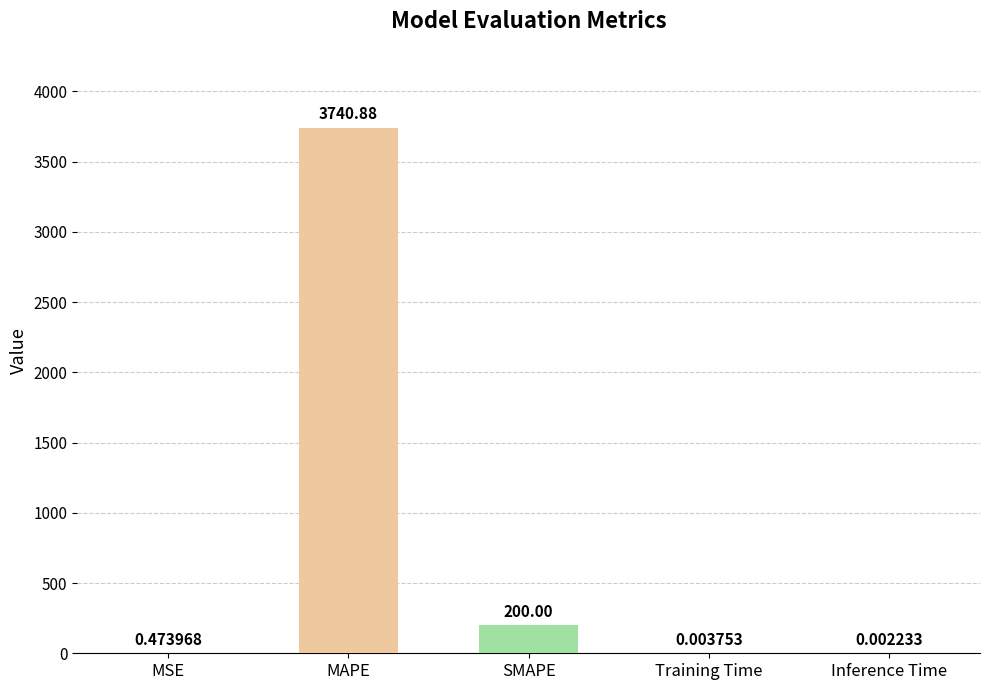

Which category has the highest value across all series?

MAPE